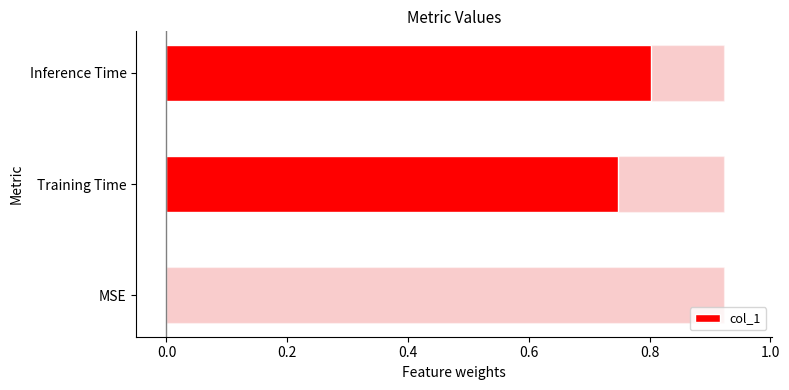

Reading right to left, what are all the values shown in this chart?

0.8	0.7	0.0